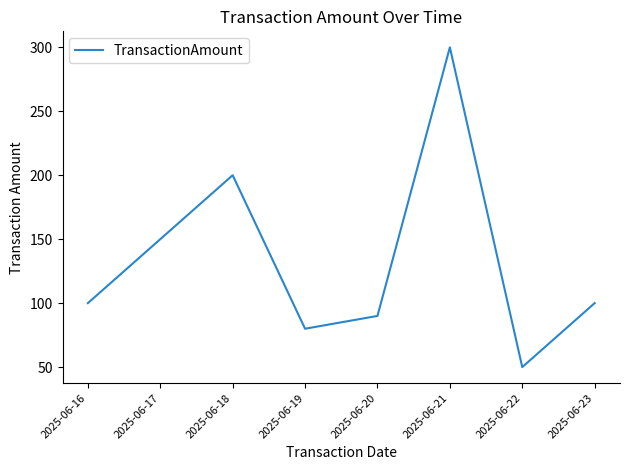

How many interior local peaks (higher than both neighbors) does the data have?

2